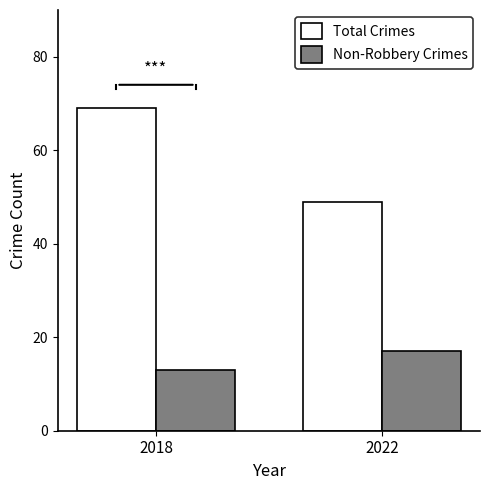

Read the Total Crimes value at 2022.

49